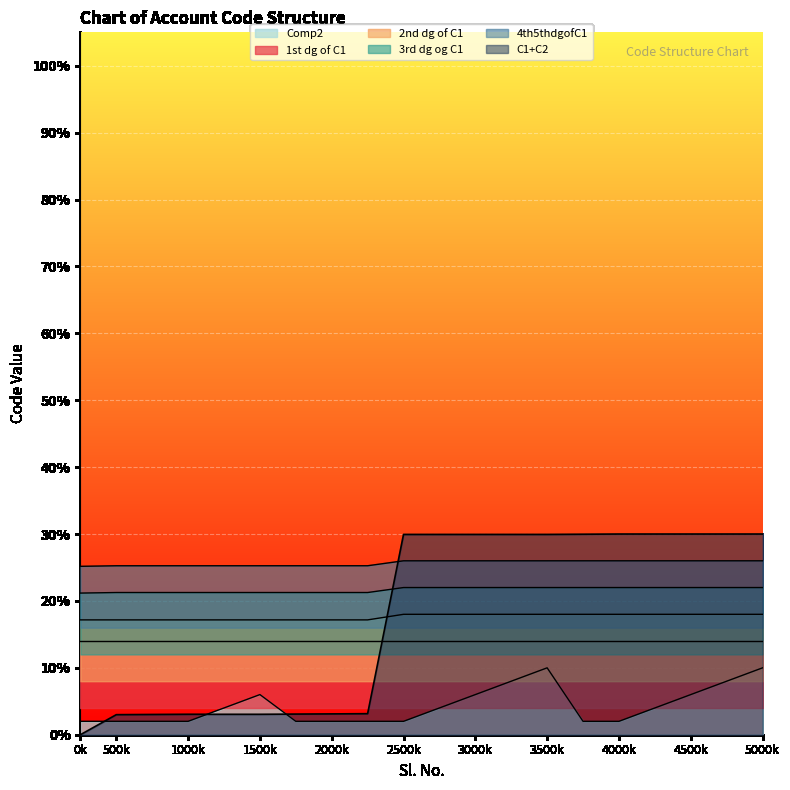

True or false: C1+C2 has more than 1 points higher than both neighbors.

False